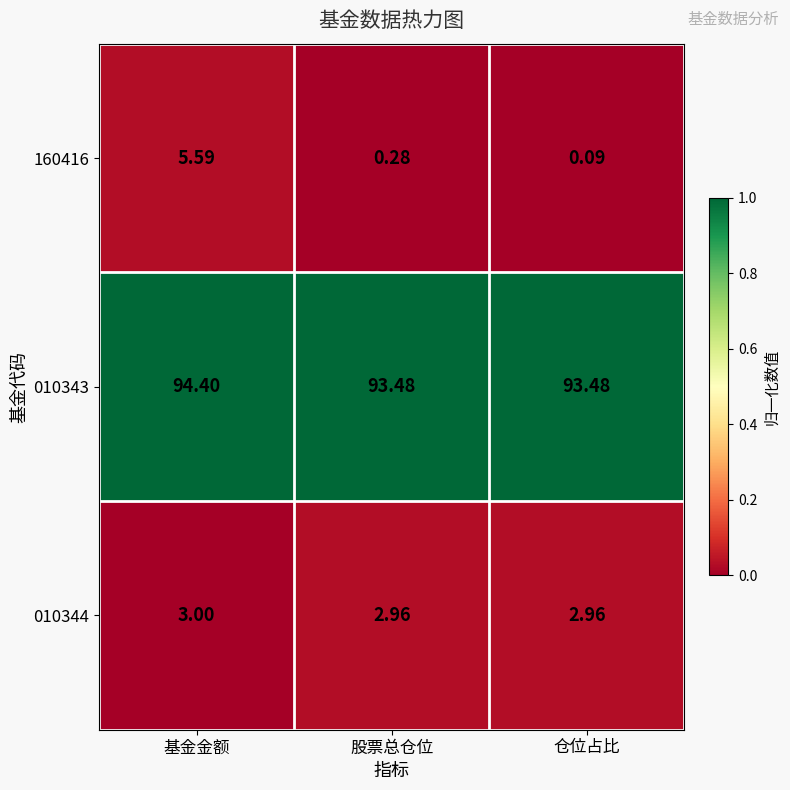

Which category has the highest value in the 010344 series?

基金金额